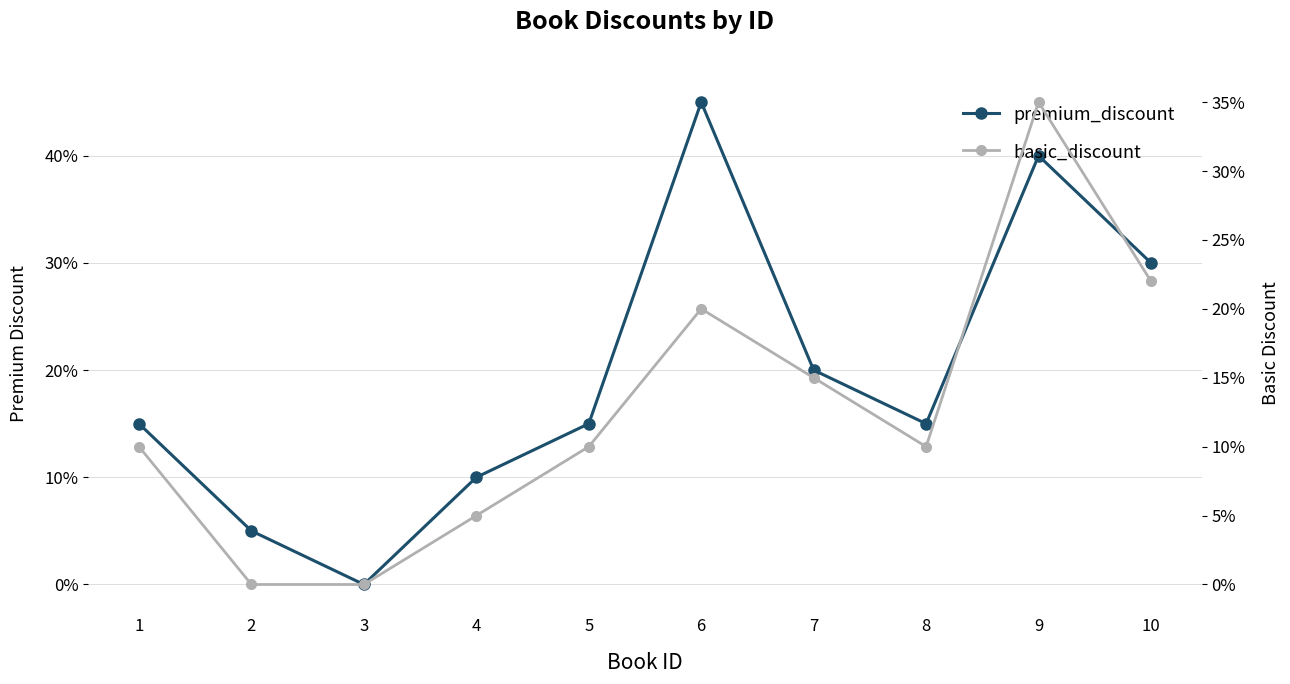

Rank the series by their average value, from highest to lowest.

premium_discount, basic_discount